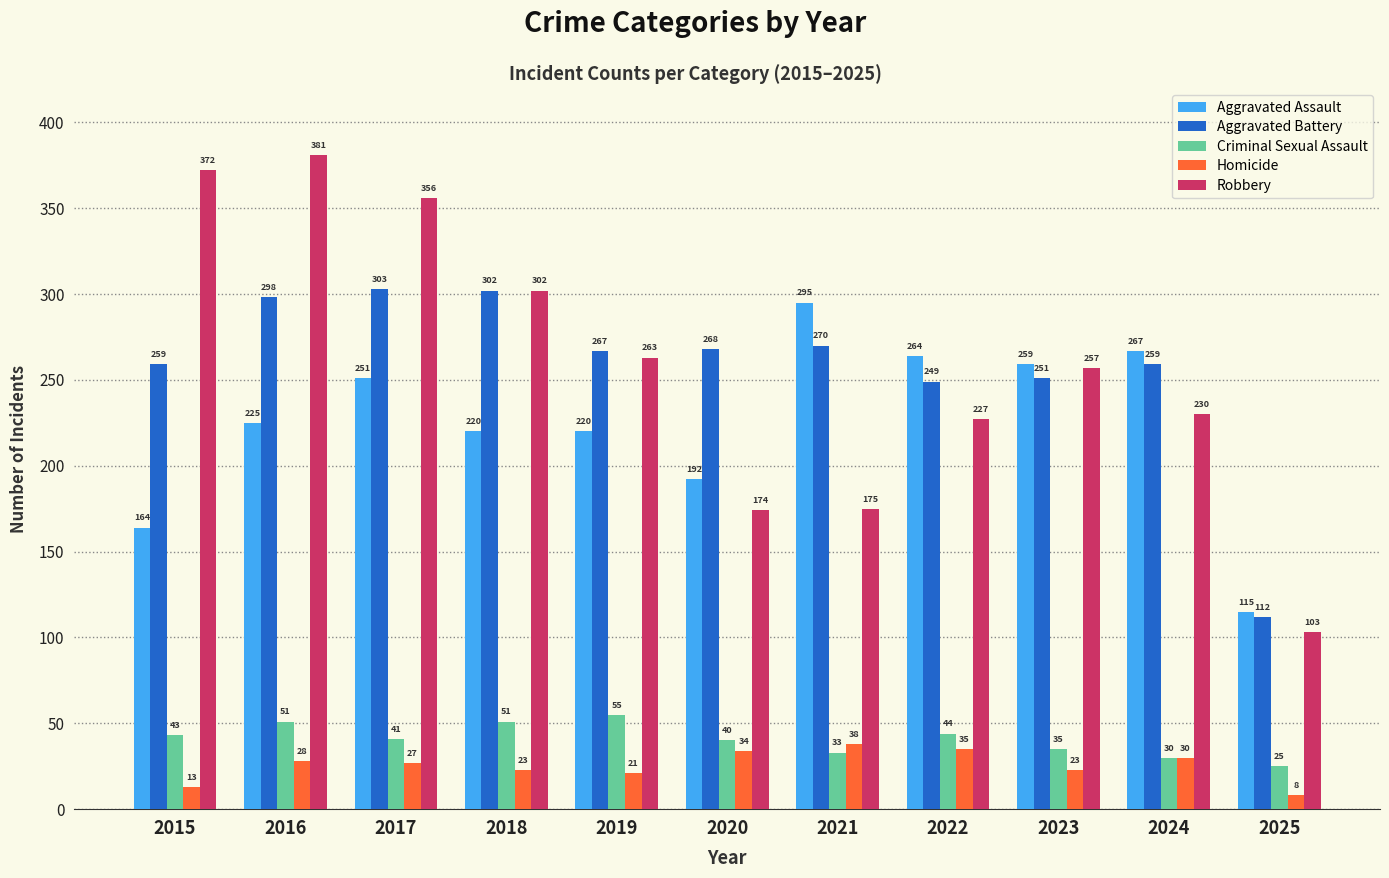

The value of Aggravated Battery at 2017 is 455. True or false?

False